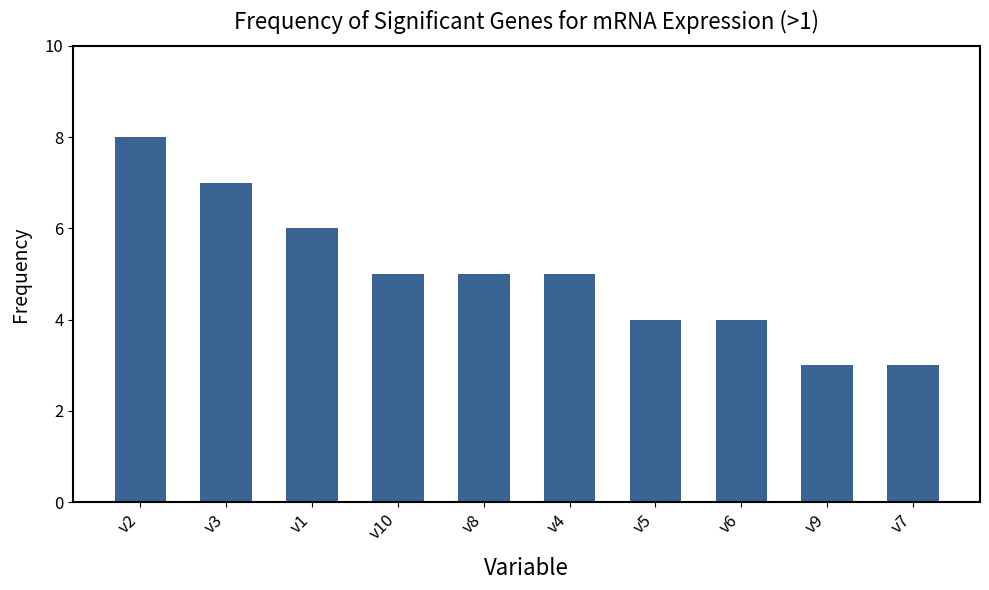

What is the difference between the maximum and minimum values?

5